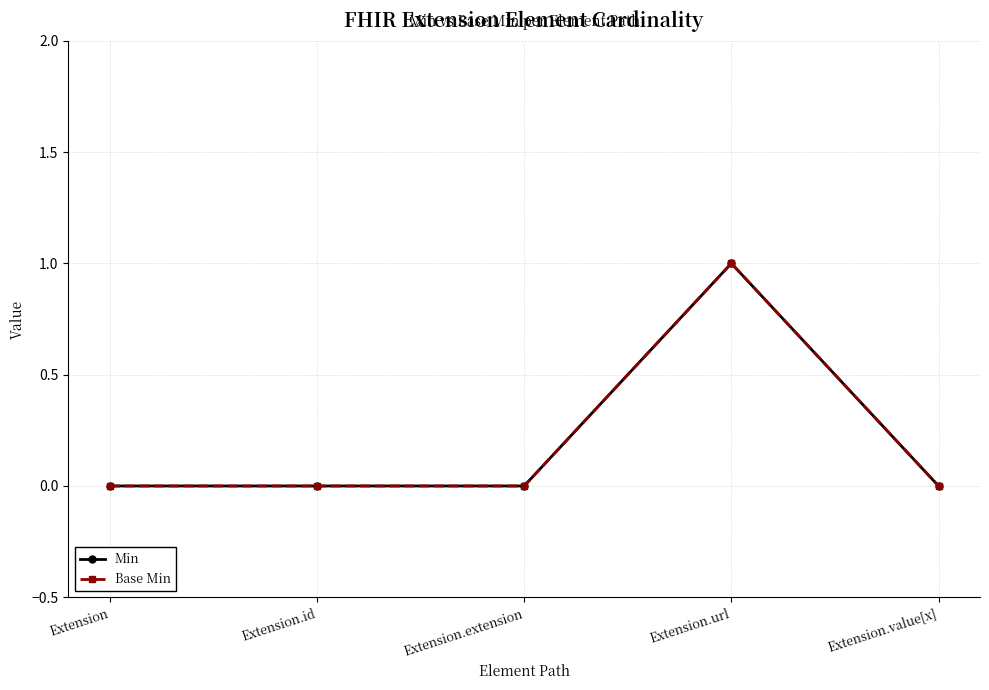

Does the chart have visible grid lines?

Yes